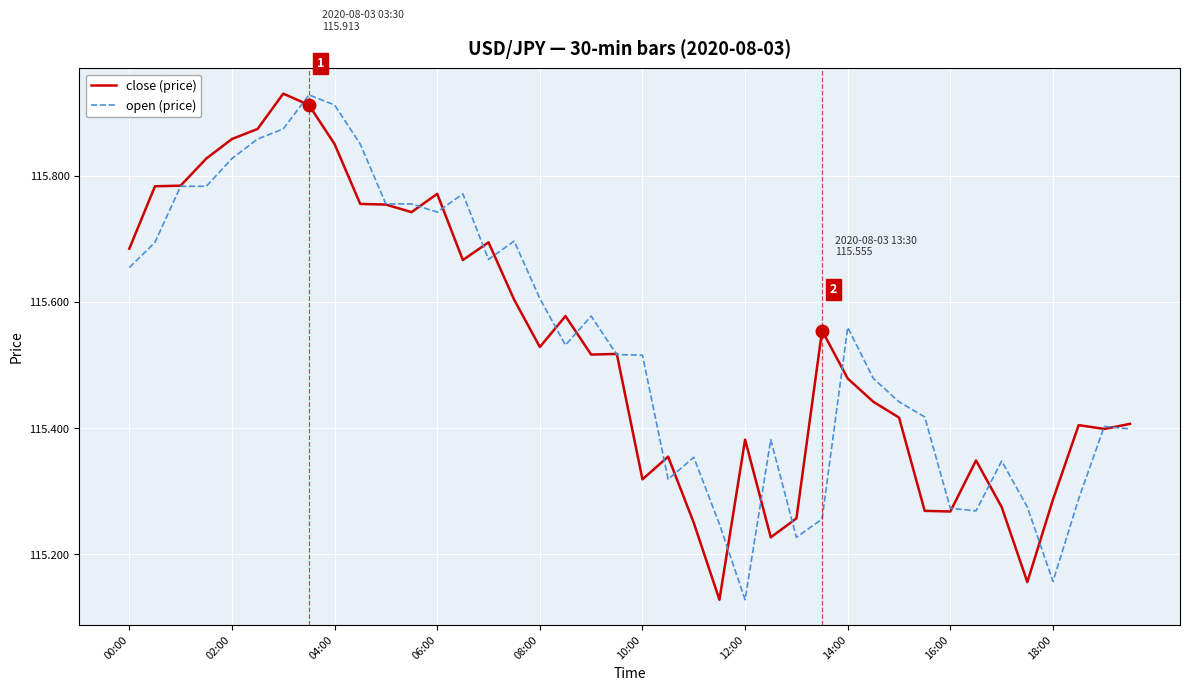

What is the difference between the maximum and minimum values in the open (price) series?

0.8